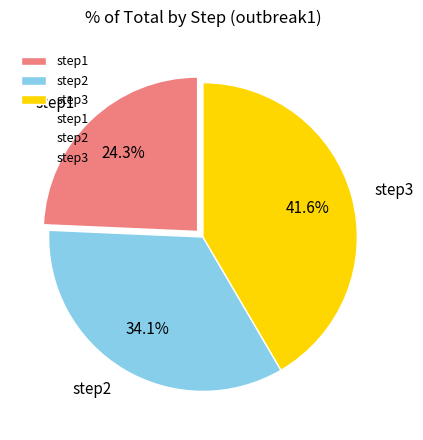

Rank the categories by value from lowest to highest.

step1, step2, step3